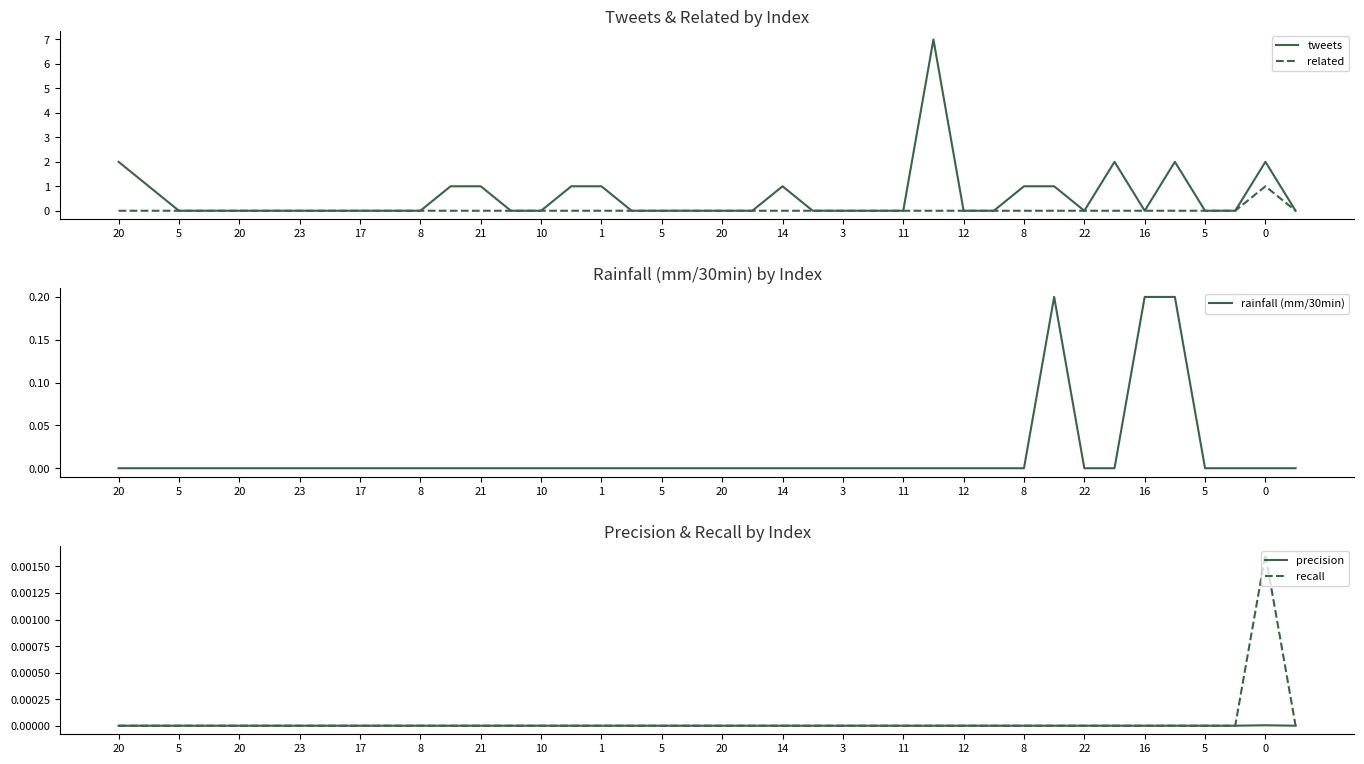

What is the label of the 33rd point from the right?

10